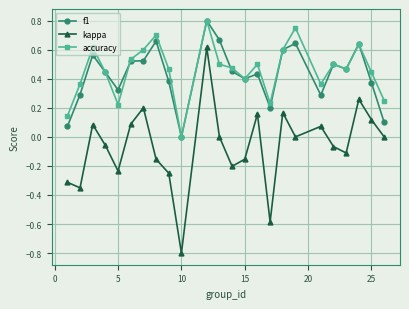

Which series has the widest spread of values?

kappa